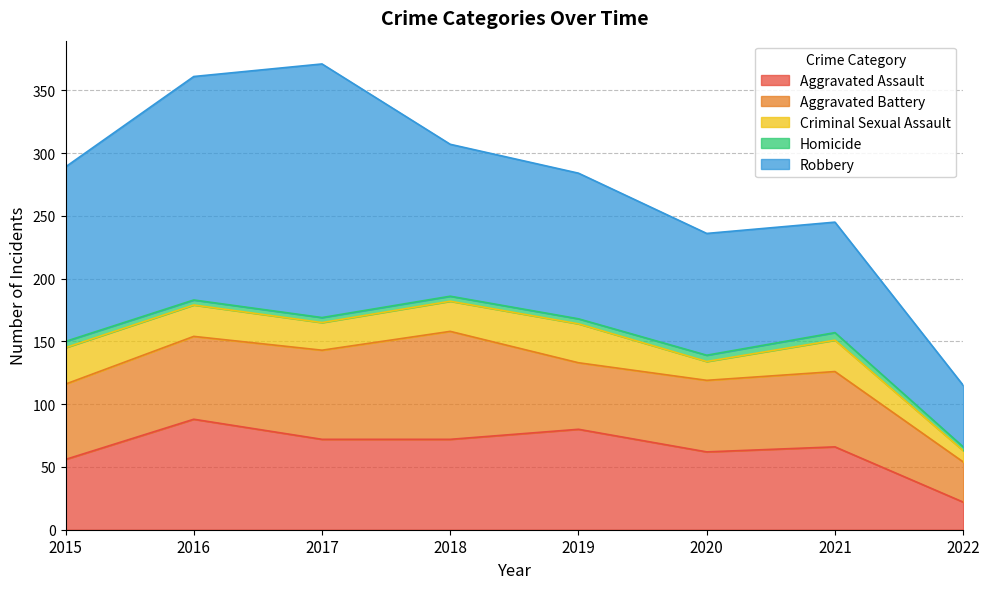

What is the difference between the maximum and minimum values in the Robbery series?

153